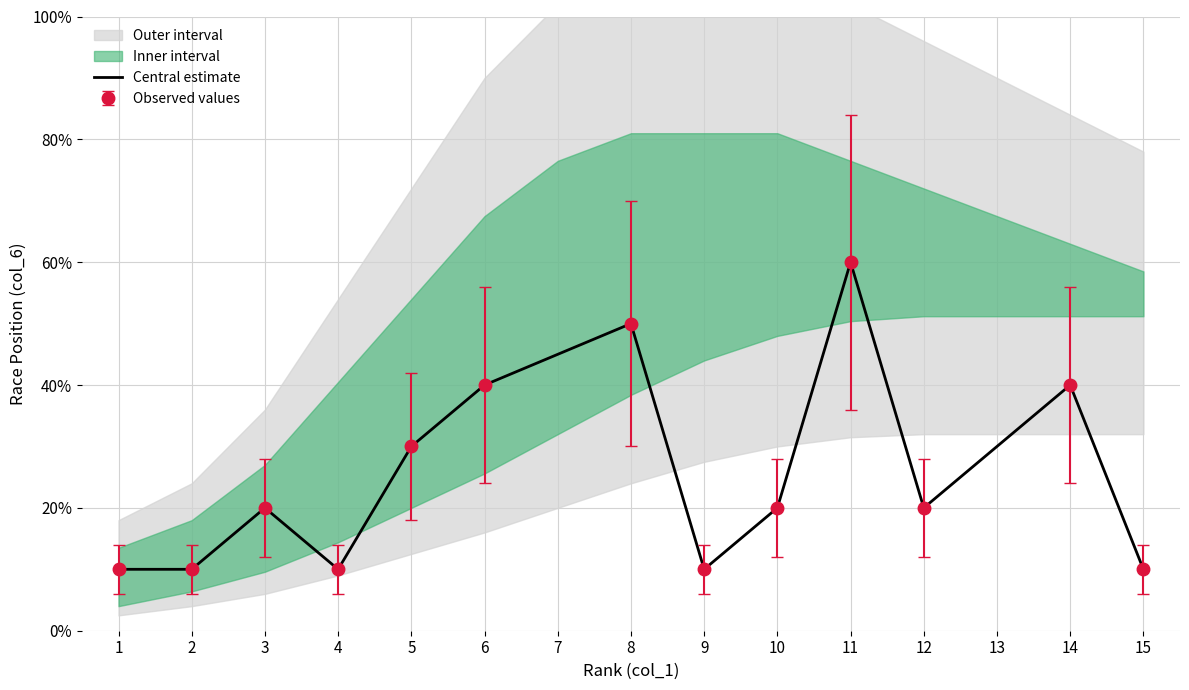

How many lines are shown in the chart?

1